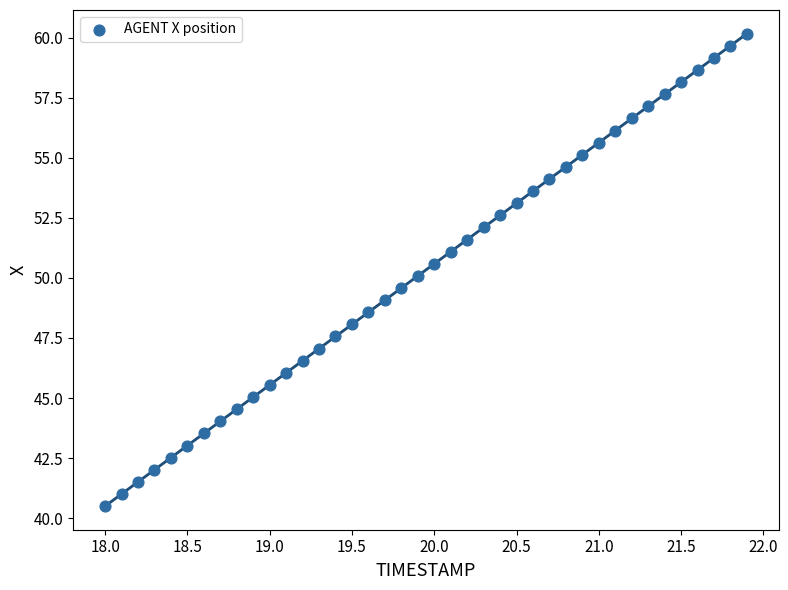

What is the range of X values (max minus min)?

3.9